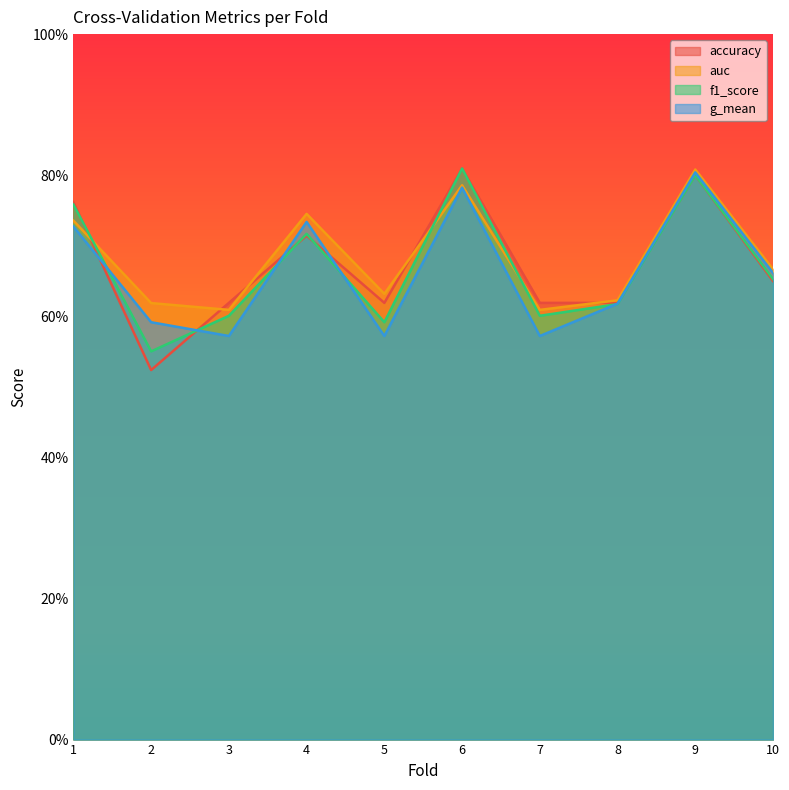

How many intersections are there between auc and accuracy?

5